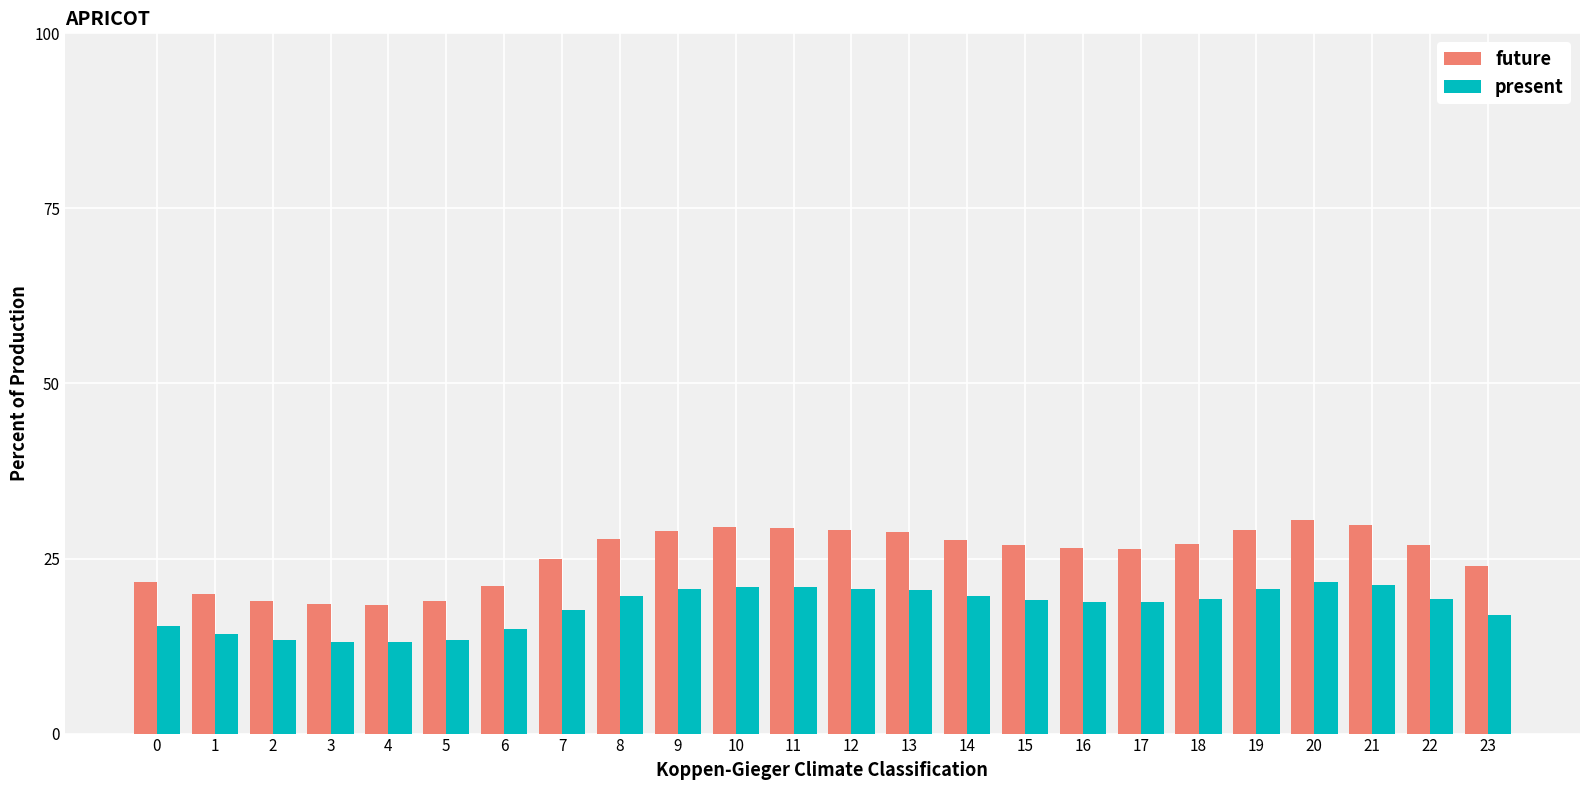

List the series in order of their peak value, lowest first.

present, future